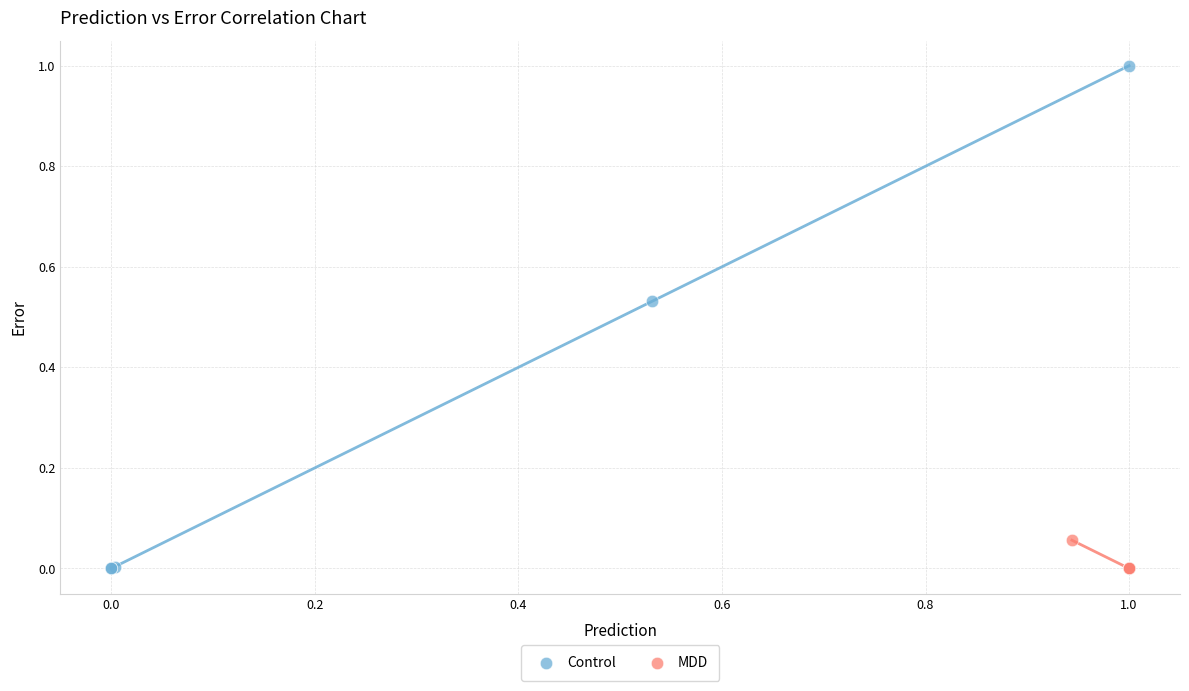

Which series has the widest spread of Y values?

Control